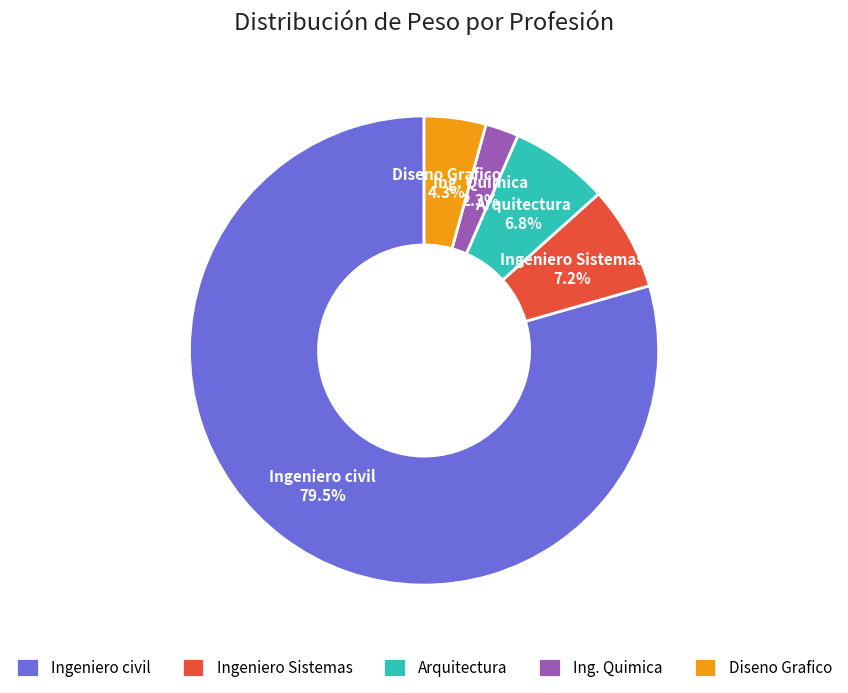

To the nearest percent, what percentage of the pie is Ingeniero Sistemas?

7%